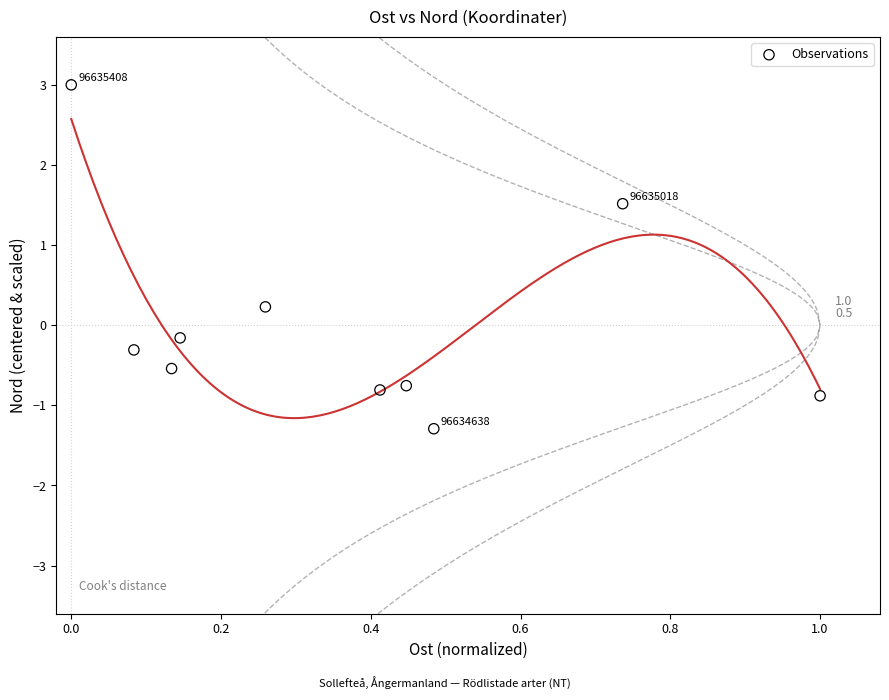

What is the range of X values (max minus min)?

1.0